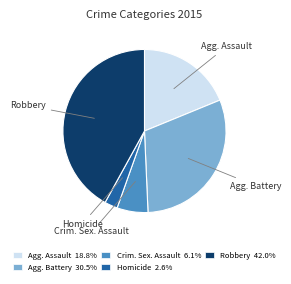

How many segments does this pie chart have?

5